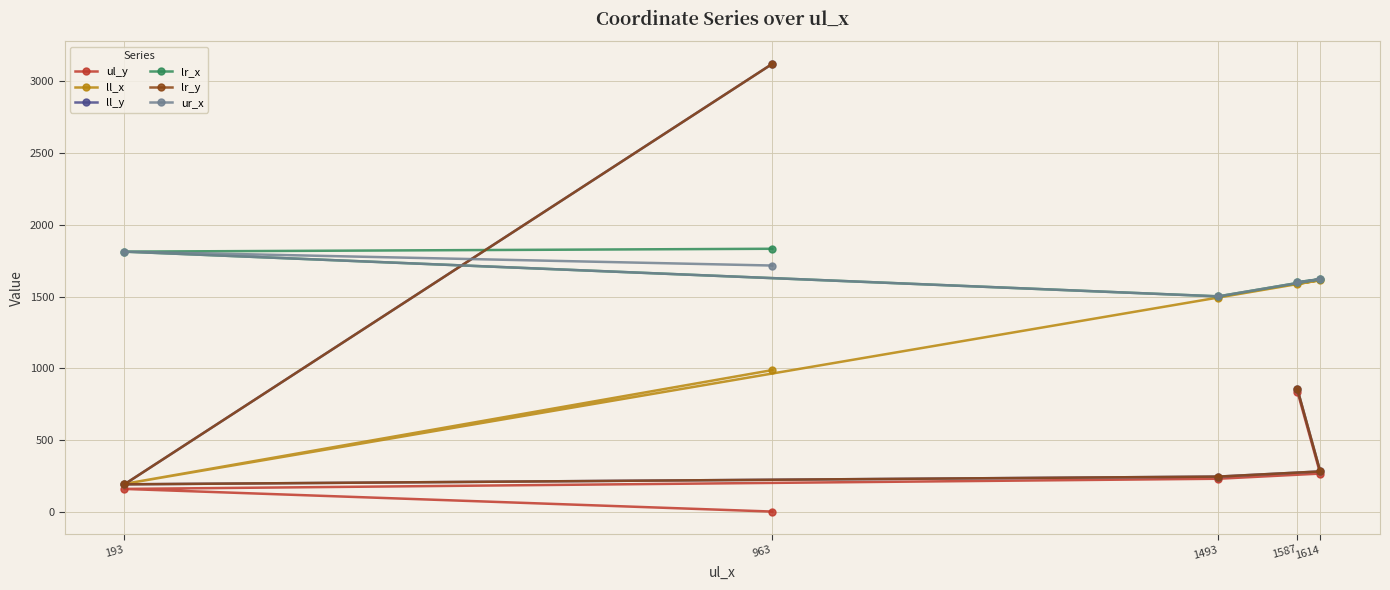

What is the minimum value for lr_x?

1501